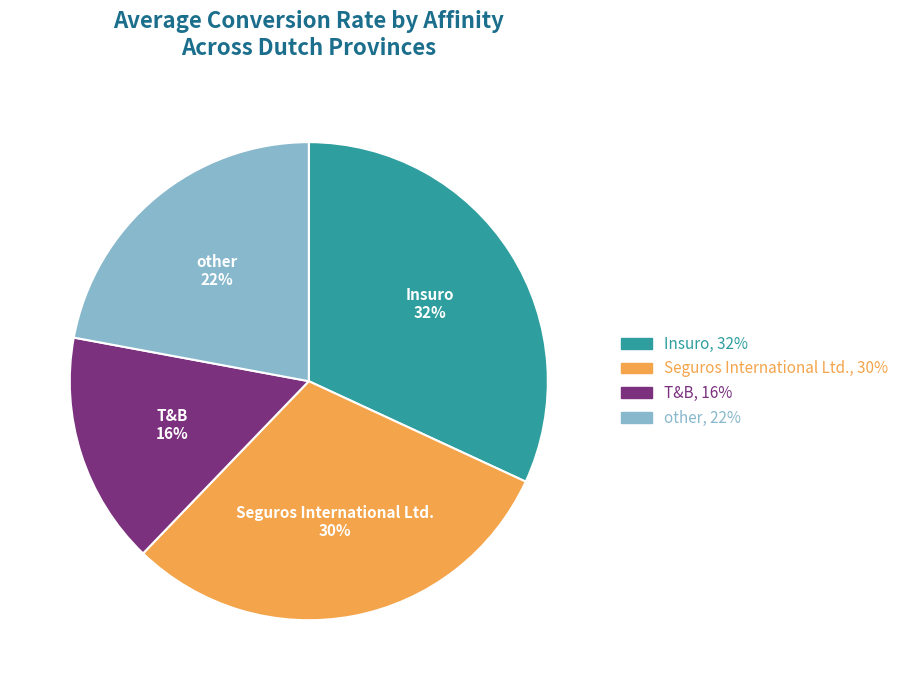

What is the largest slice in the pie chart?

Insuro